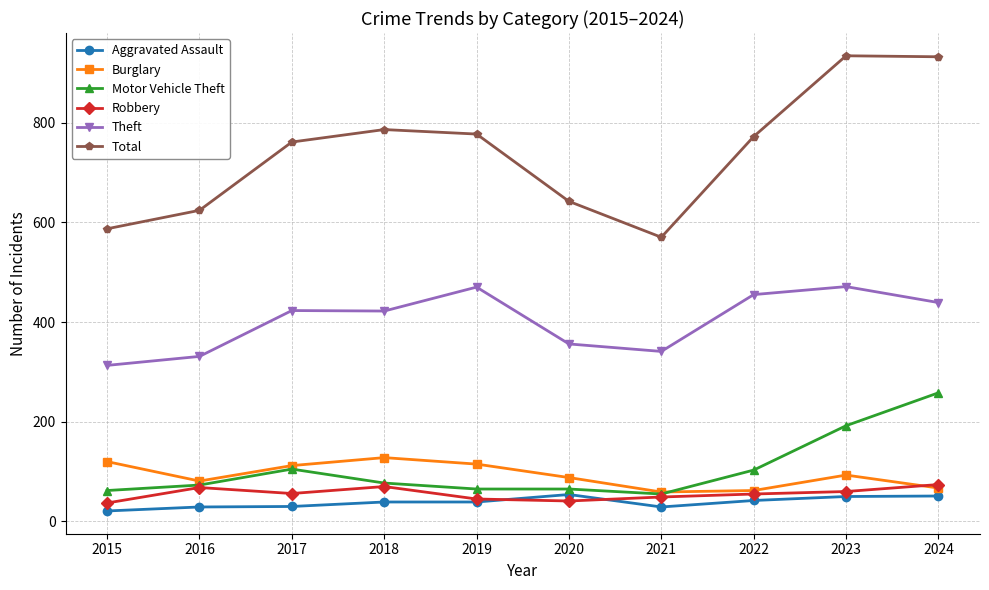

What is the sum of the Burglary values at 2015 and 2018?

248